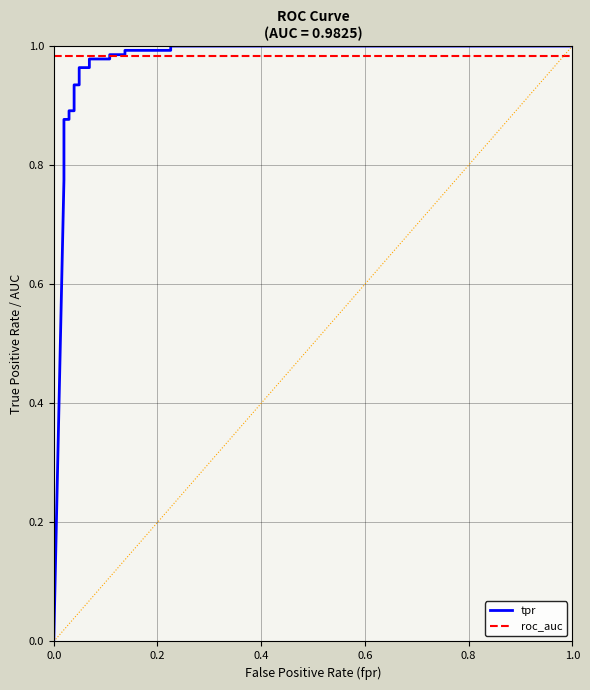

How many lines are shown in the chart?

2